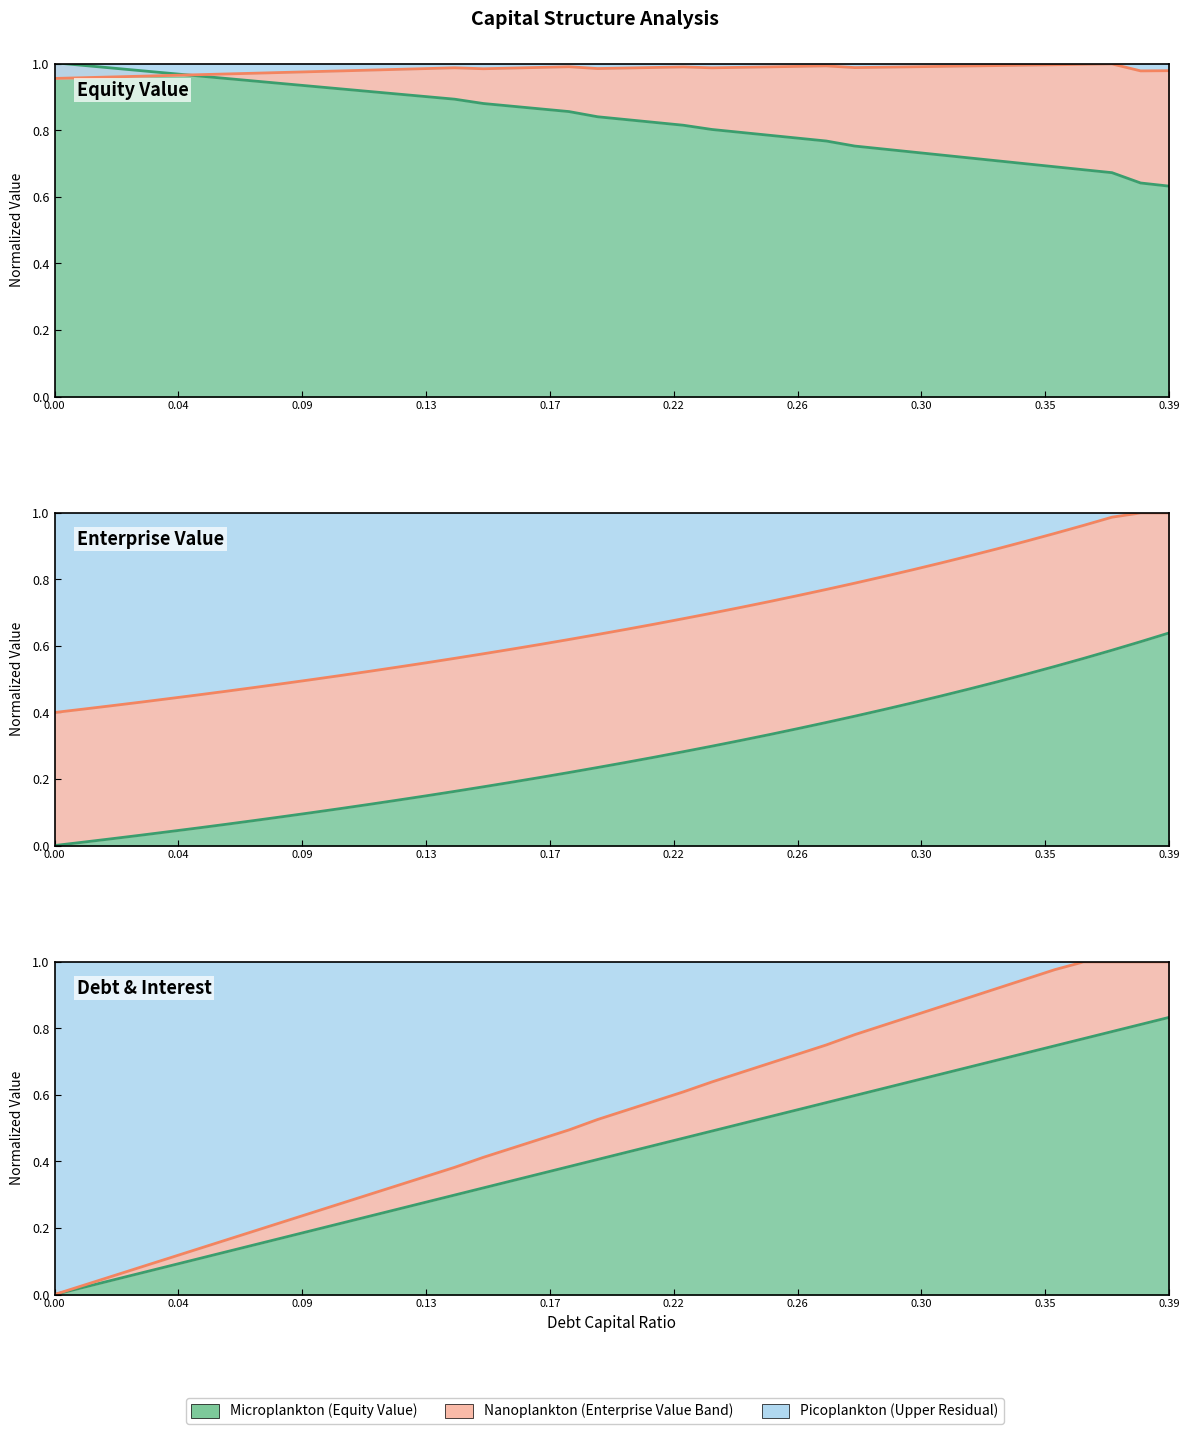

How many intersections are there between Debt line and Equity Value line?

1